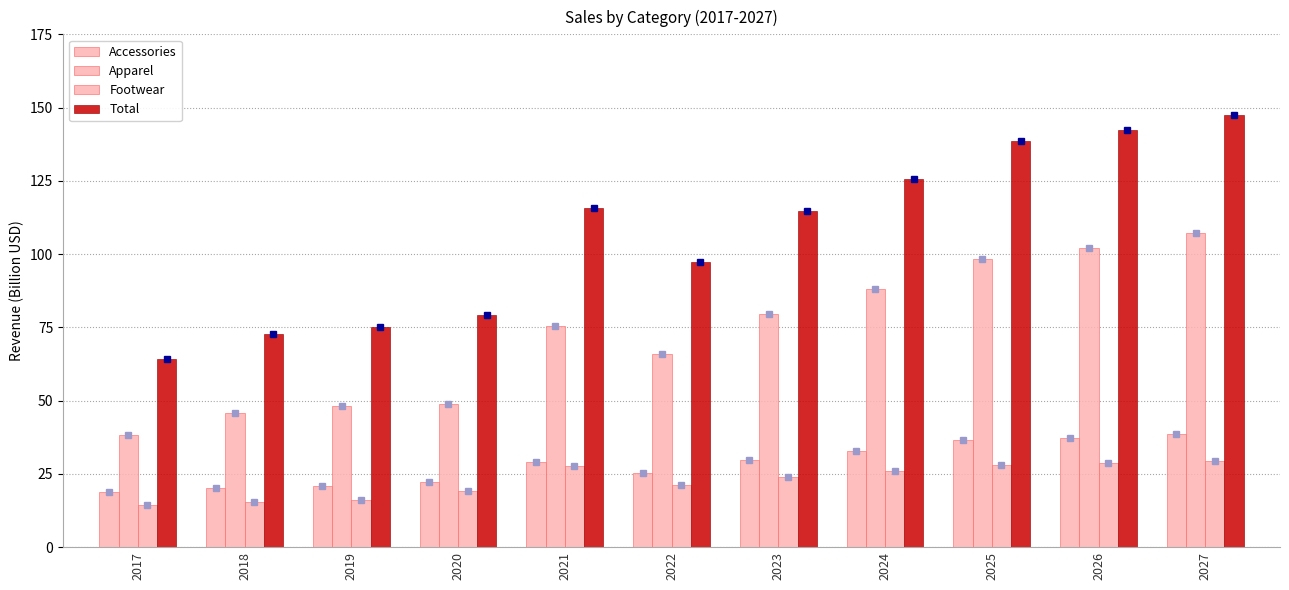

What is the difference between the maximum and second lowest values in the Apparel series?

61.5